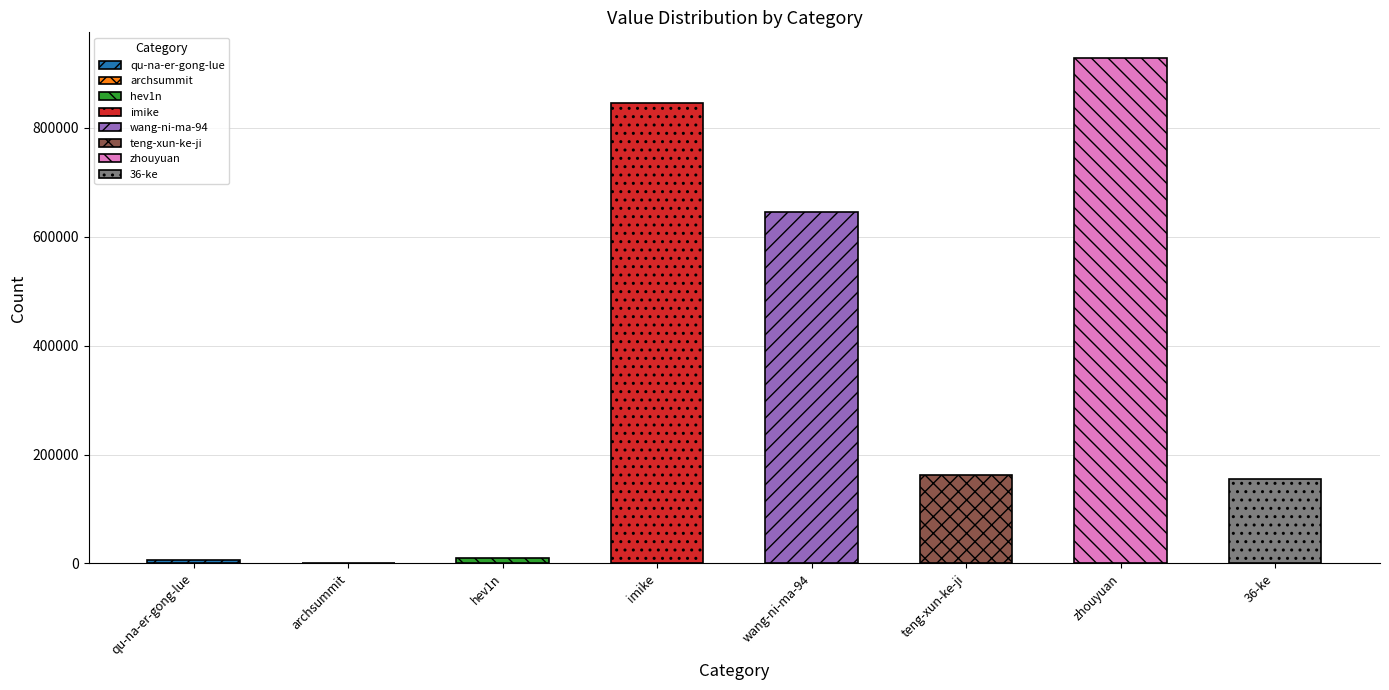

The chart shows a value of 504 at archsummit. True or false?

True